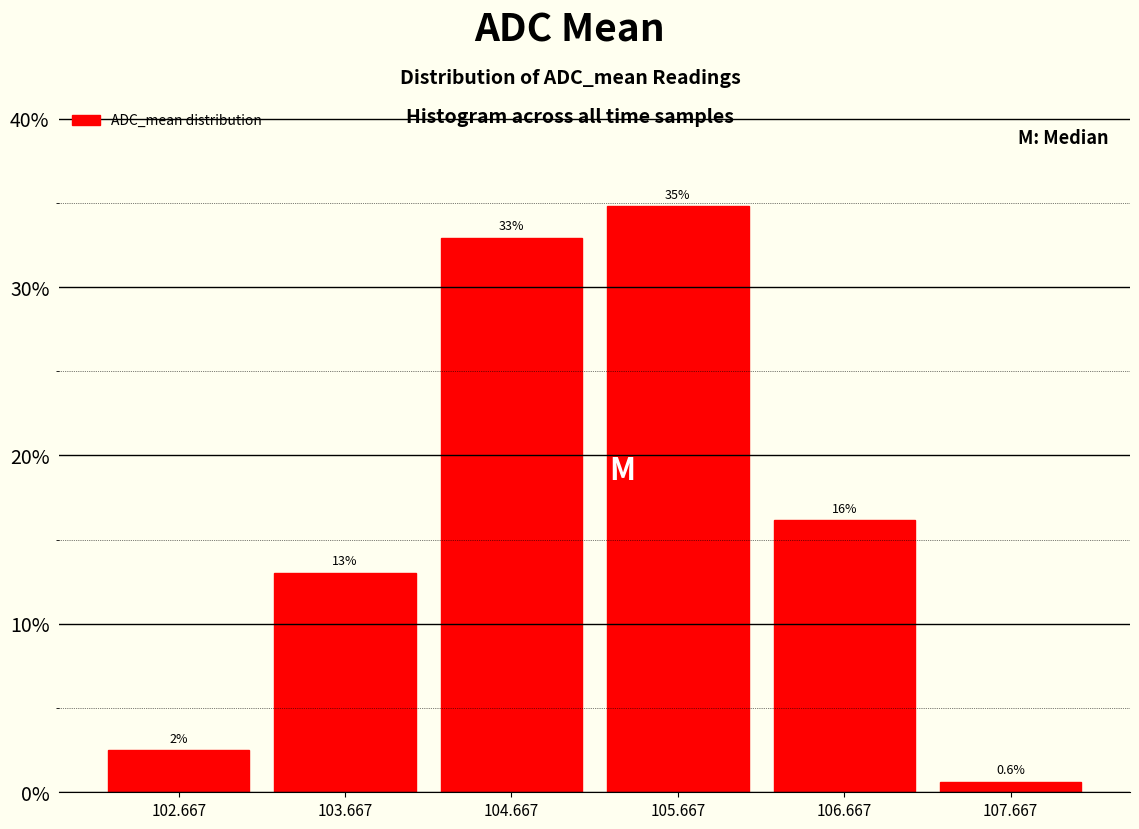

Over which range of the x-axis is the bar tallest?

105.2 to 106.2